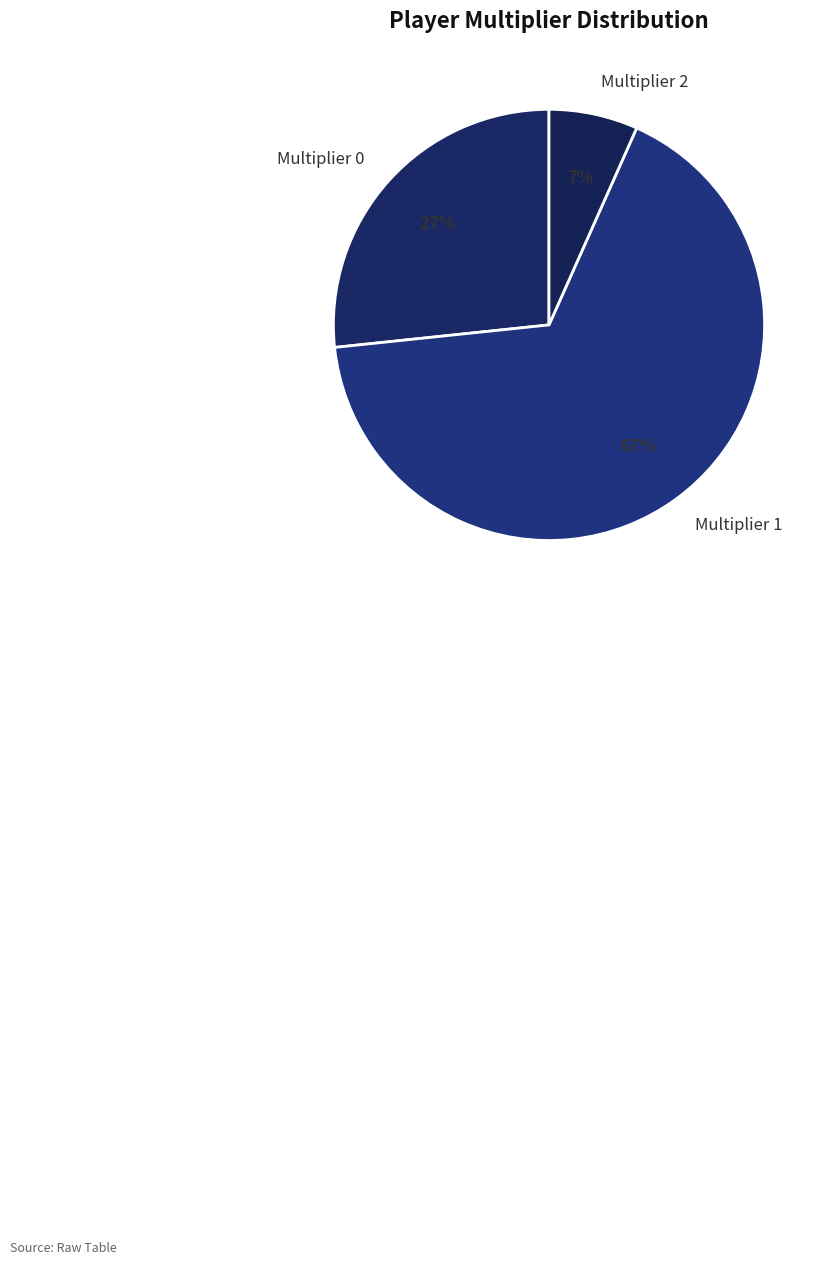

Which has a higher value, Multiplier 0 or Multiplier 2?

Multiplier 0